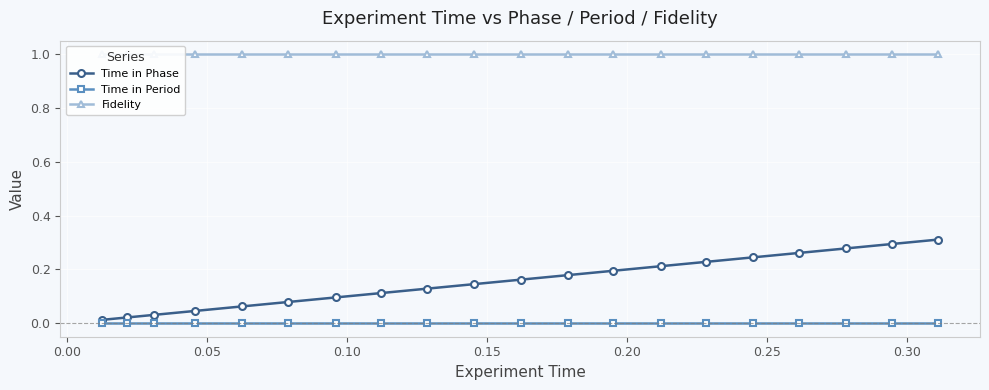

Between 0.00 and 0.15, which series saw the biggest shift?

Time in Phase